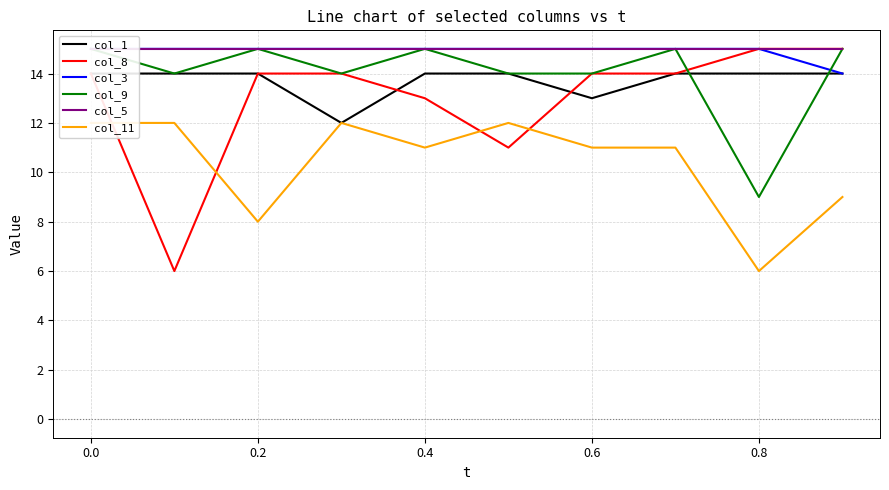

True or false: col_8 and col_3 intersect in this chart.

False